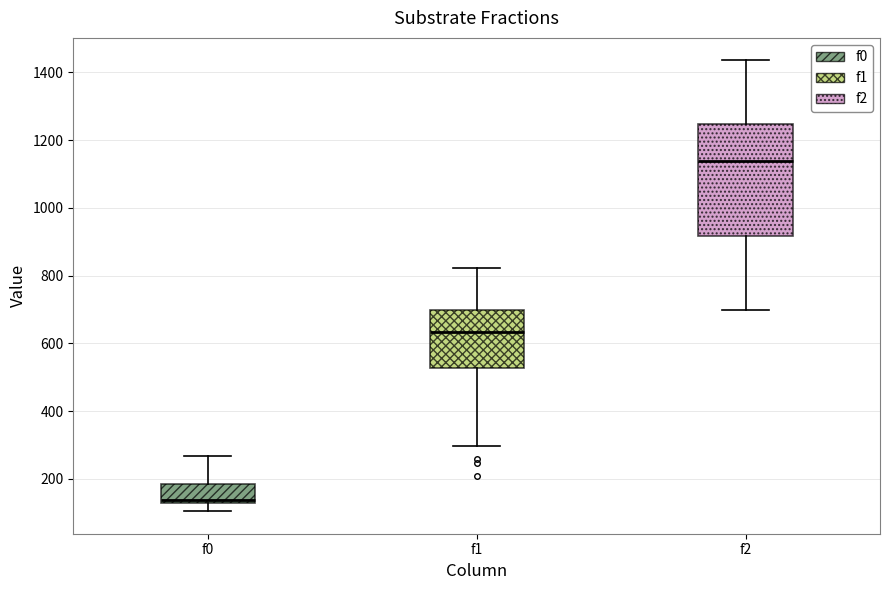

Which box's median line is the lowest?

f0